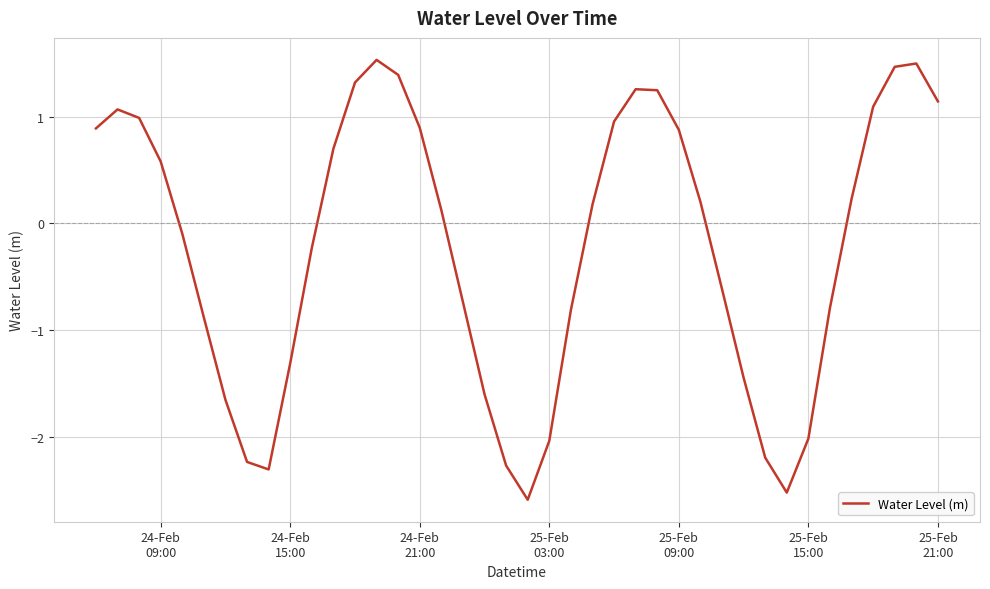

What is the minimum value shown in the chart?

-2.6